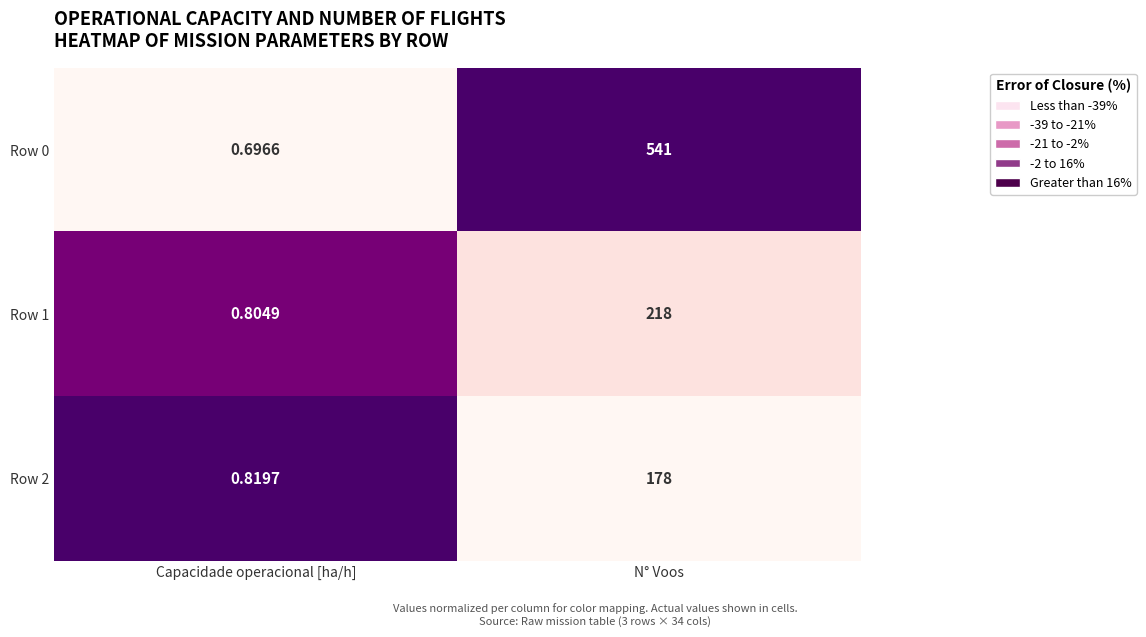

Which series changed the most between Capacidade operacional [ha/h] and N° Voos?

Row 0